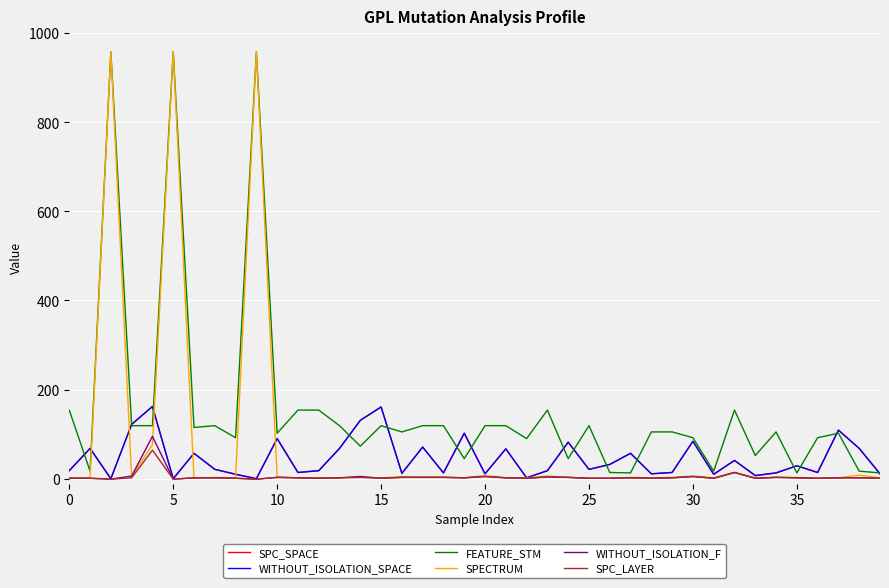

What is the average value of the SPC_LAYER series?

4